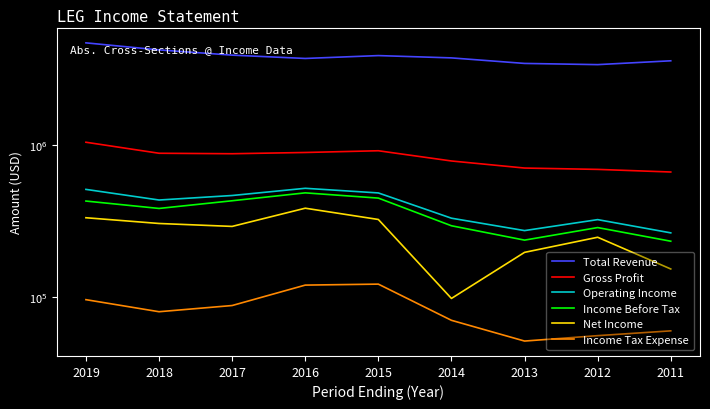

Rank the series by their maximum value, from lowest to highest.

Income Tax Expense, Net Income, Income Before Tax, Operating Income, Gross Profit, Total Revenue